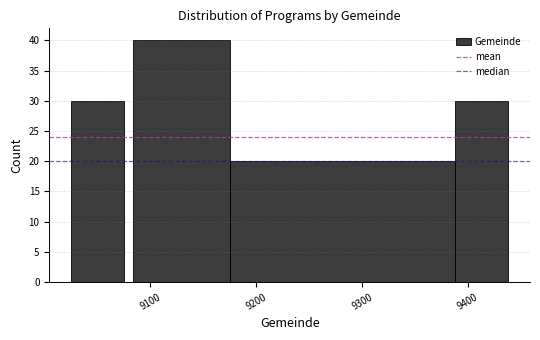

Read against the x-axis, roughly where is the centre of the tallest bar?

9130